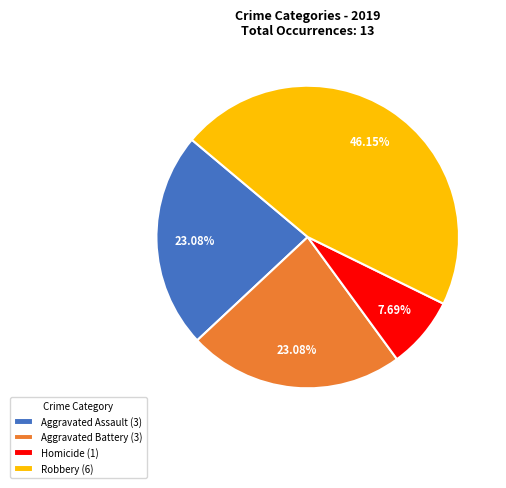

Which category has the smallest portion of the pie?

Homicide (1)